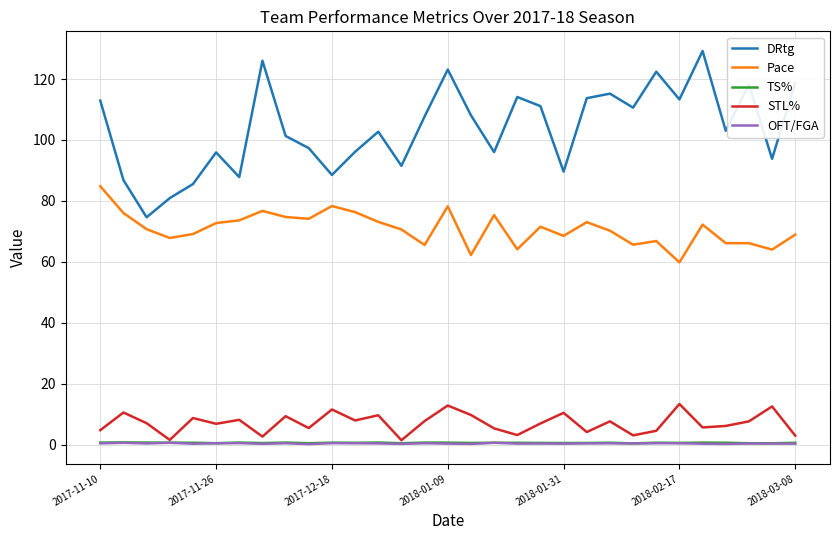

What is the lowest value of the OFT/FGA series?

0.1